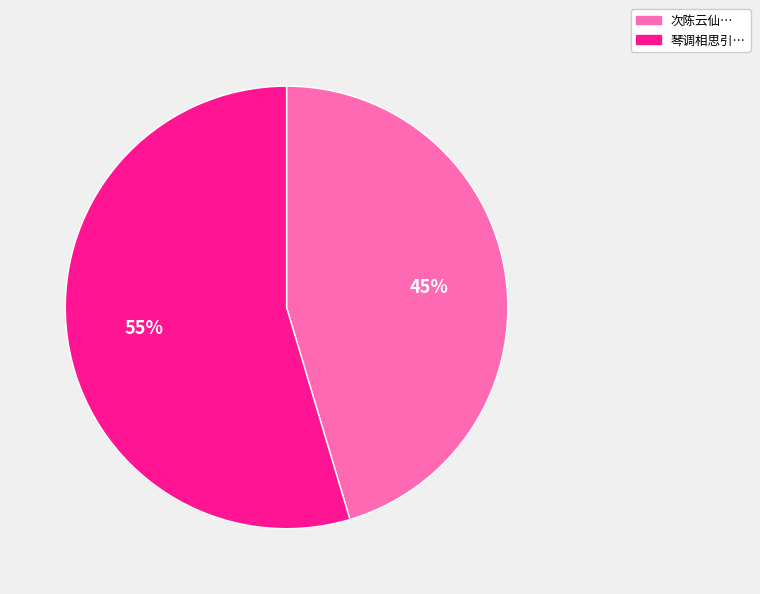

How many slices are in this pie chart?

2